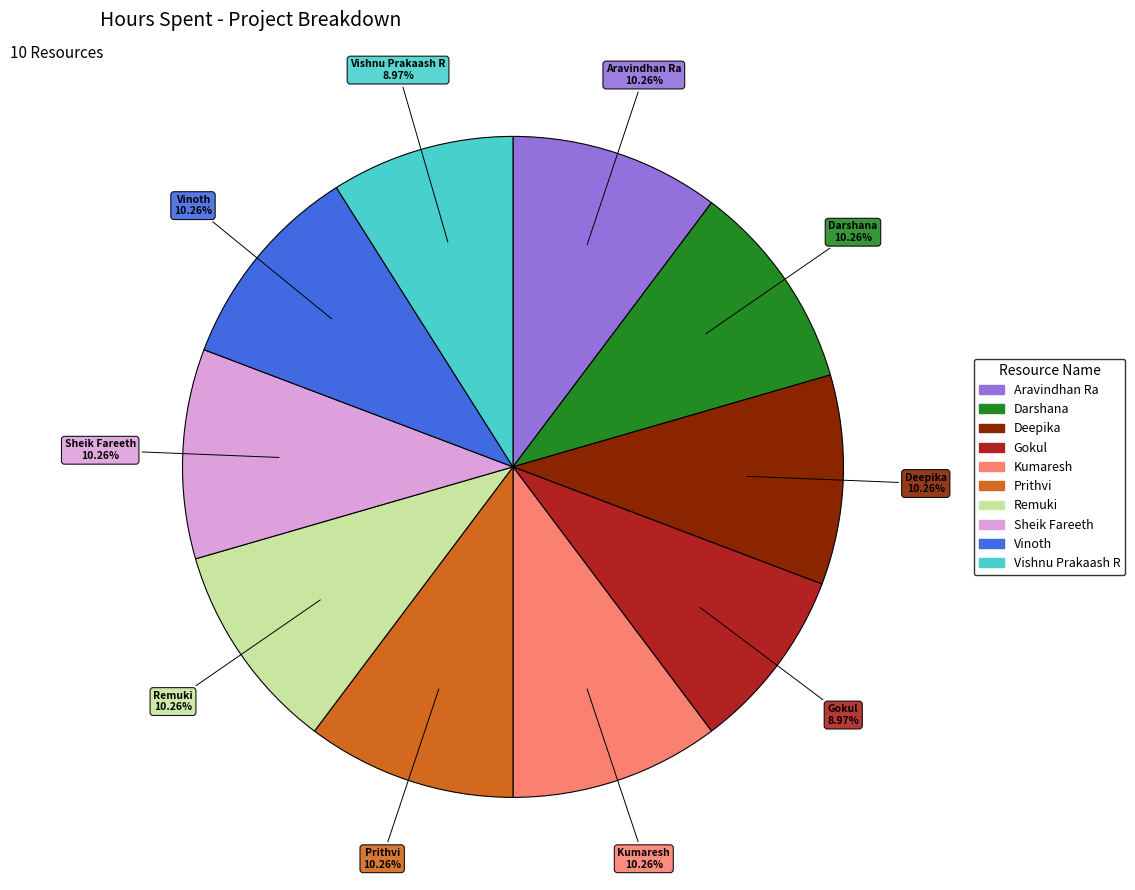

To the nearest percent, what is the average slice percentage?

10%